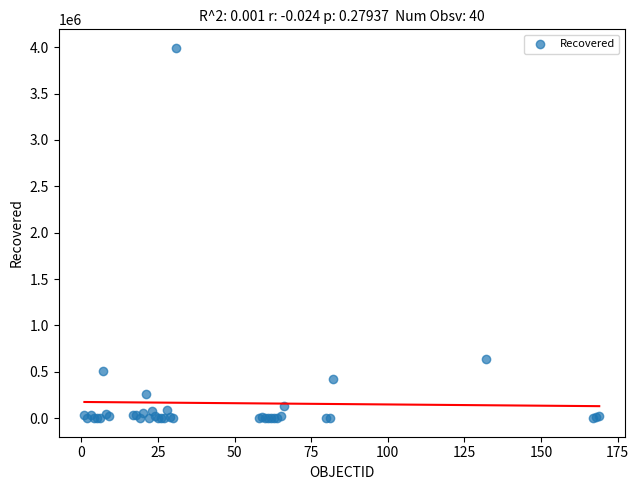

What Y value in the scatter plot is closest to 1996762?

640900